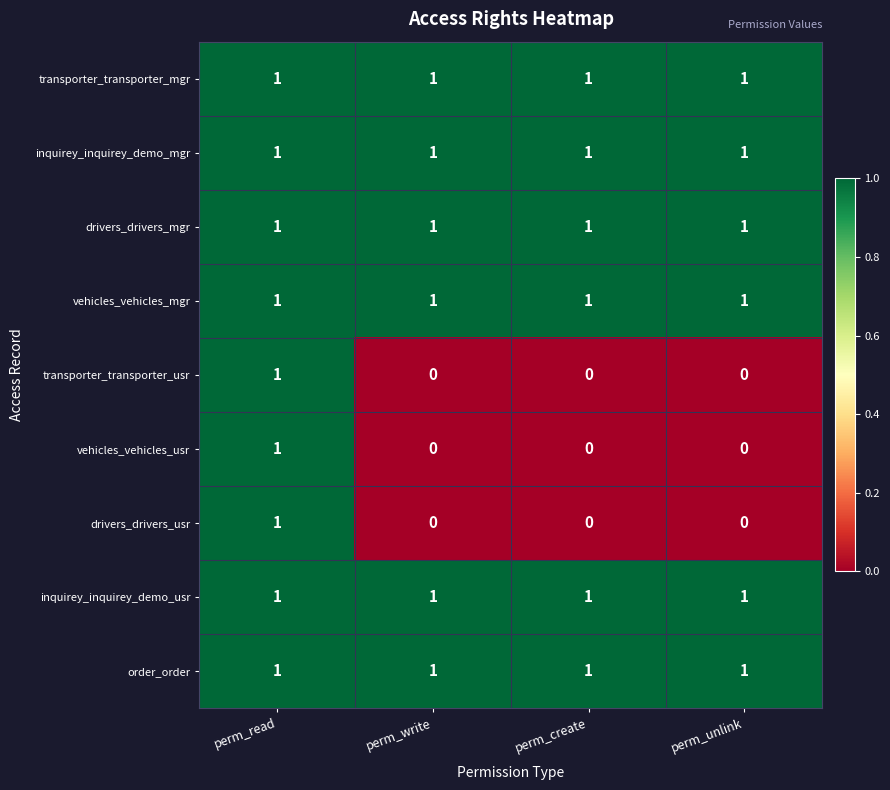

The order_order series shows 1 at perm_unlink. True or false?

True